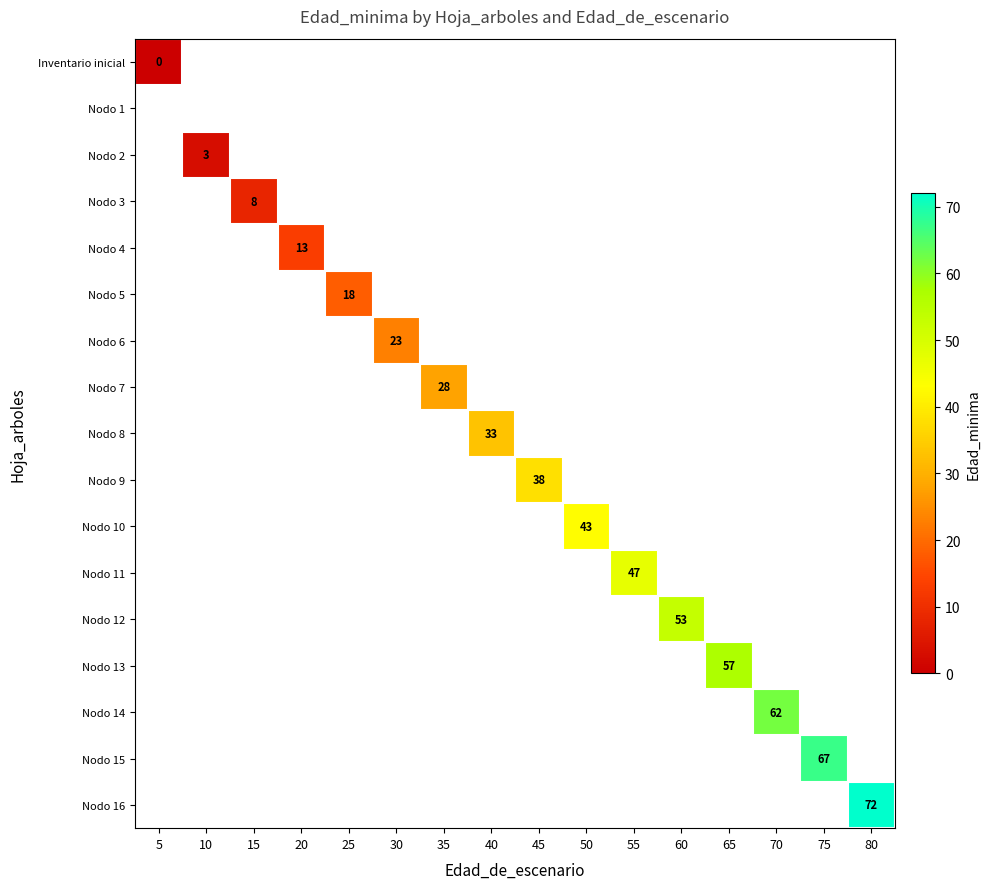

True or false: Nodo 2 has a value of 5 at 10.

False